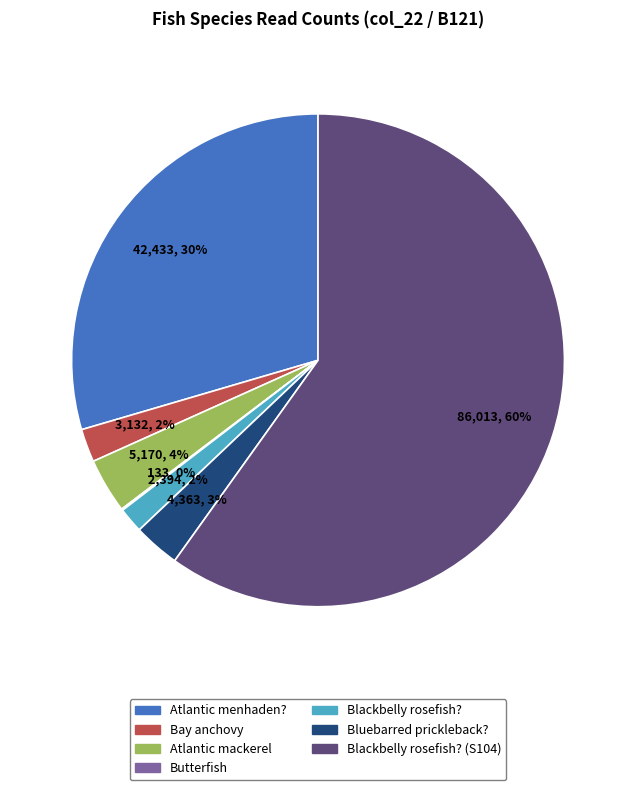

Is there a majority slice in this chart?

Yes